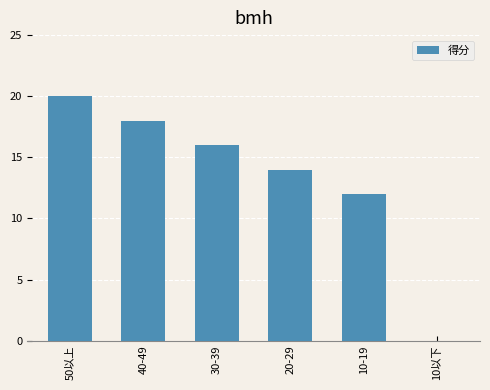

Are the bars horizontal?

No